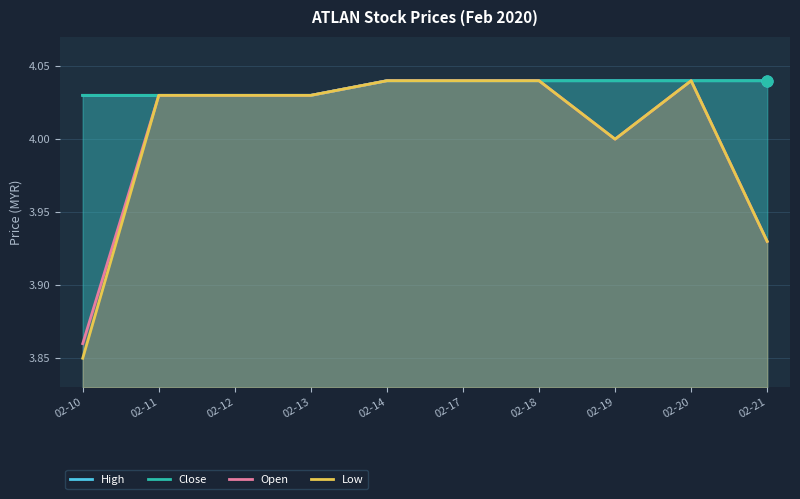

At how many categories does at least one series exceed 3?

10